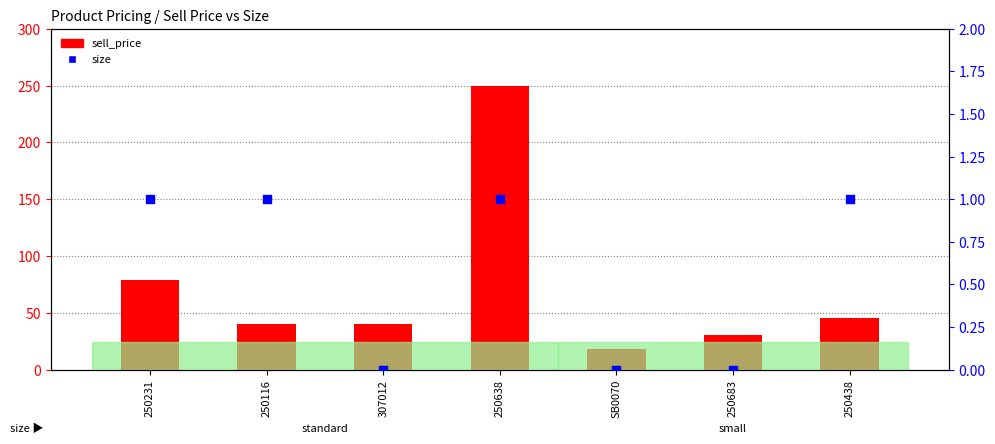

Which series has the largest Y range (max minus min)?

sell_price